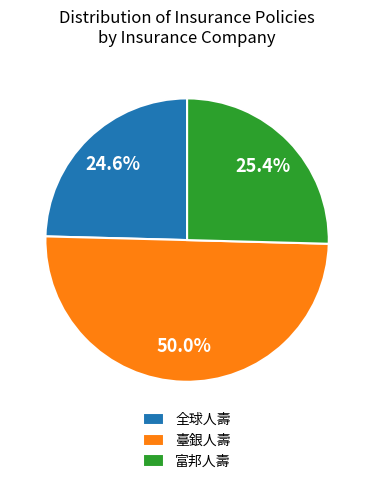

Is the sum of 臺銀人壽 and 富邦人壽 greater than half?

Yes